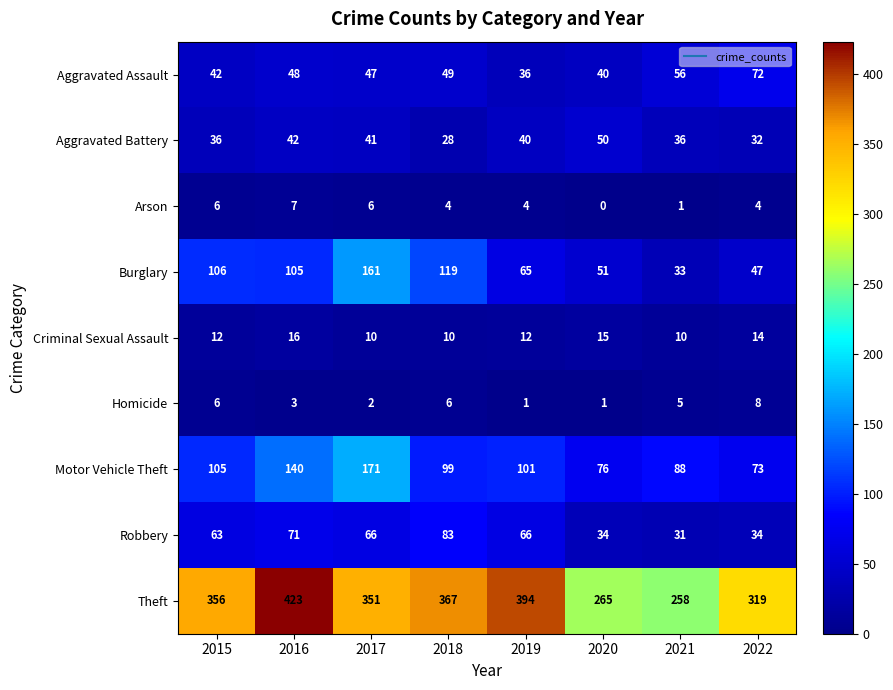

Which series changed the most between 2021 and 2022?

Theft